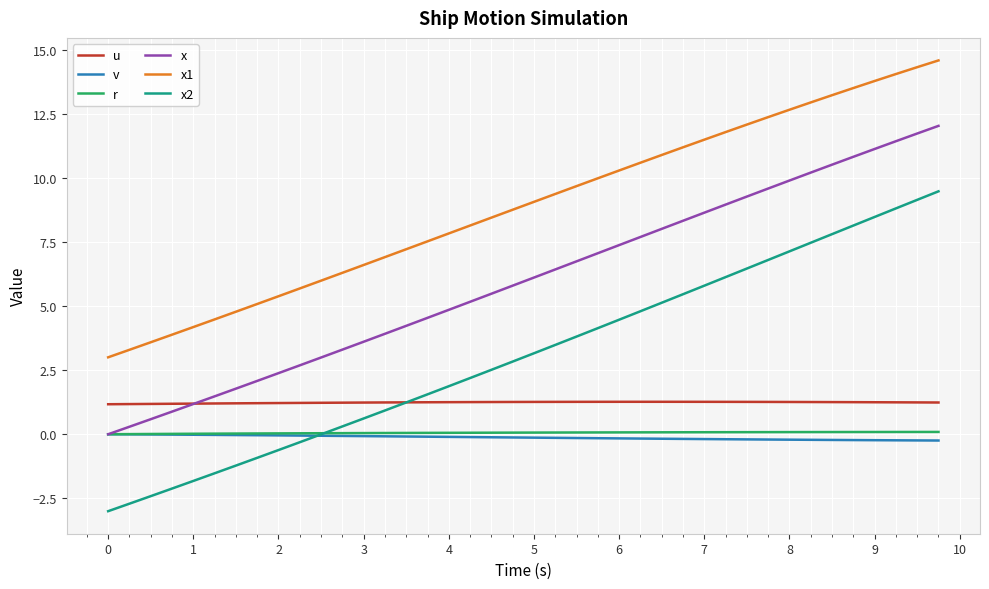

What is the highest value of the u series?

1.3